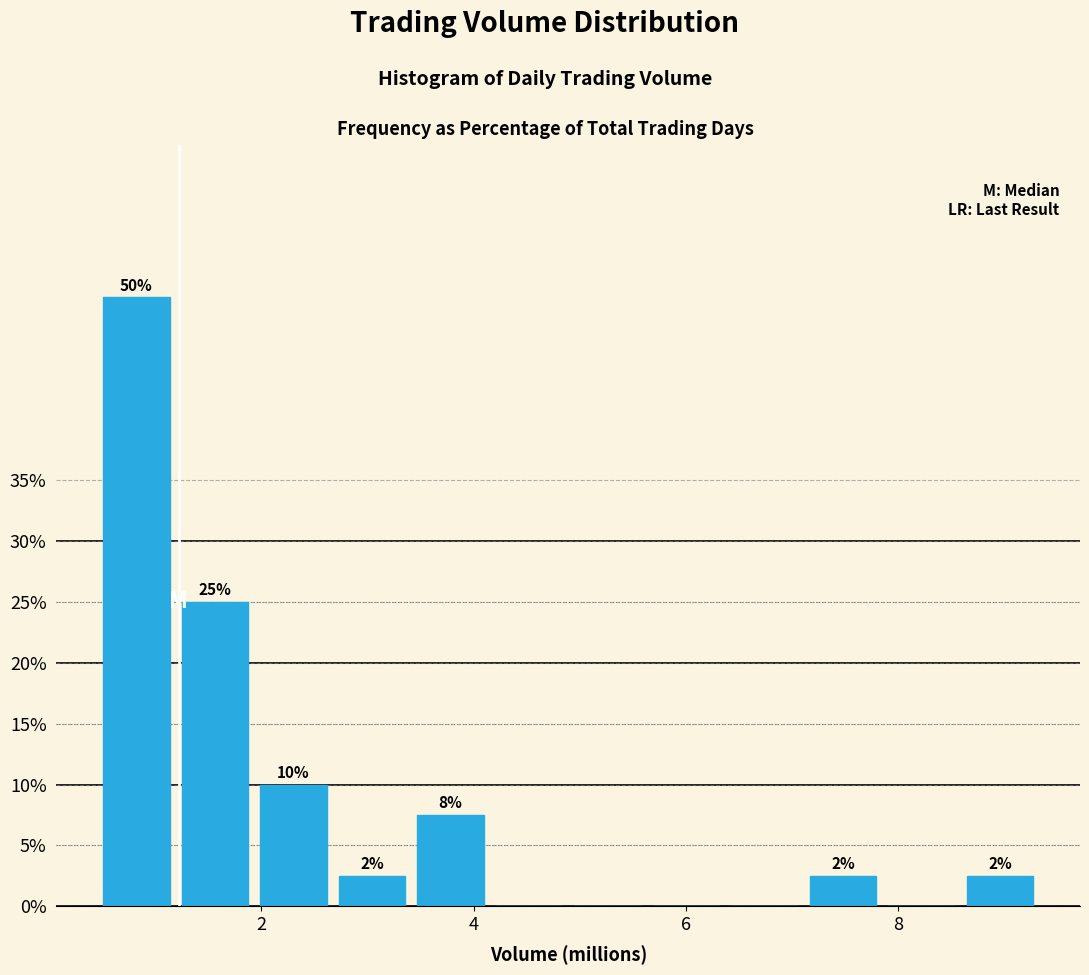

Around what value on the x-axis is the tallest bar? Give the approximate position of its centre, as read against the axis.

0.8